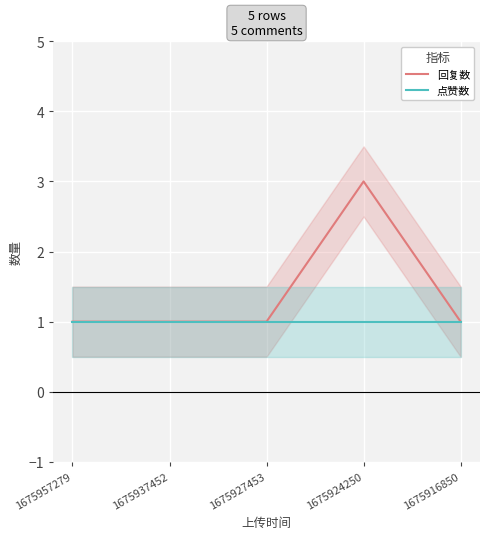

Which category has the highest value in the 点赞数 series?

1675957279